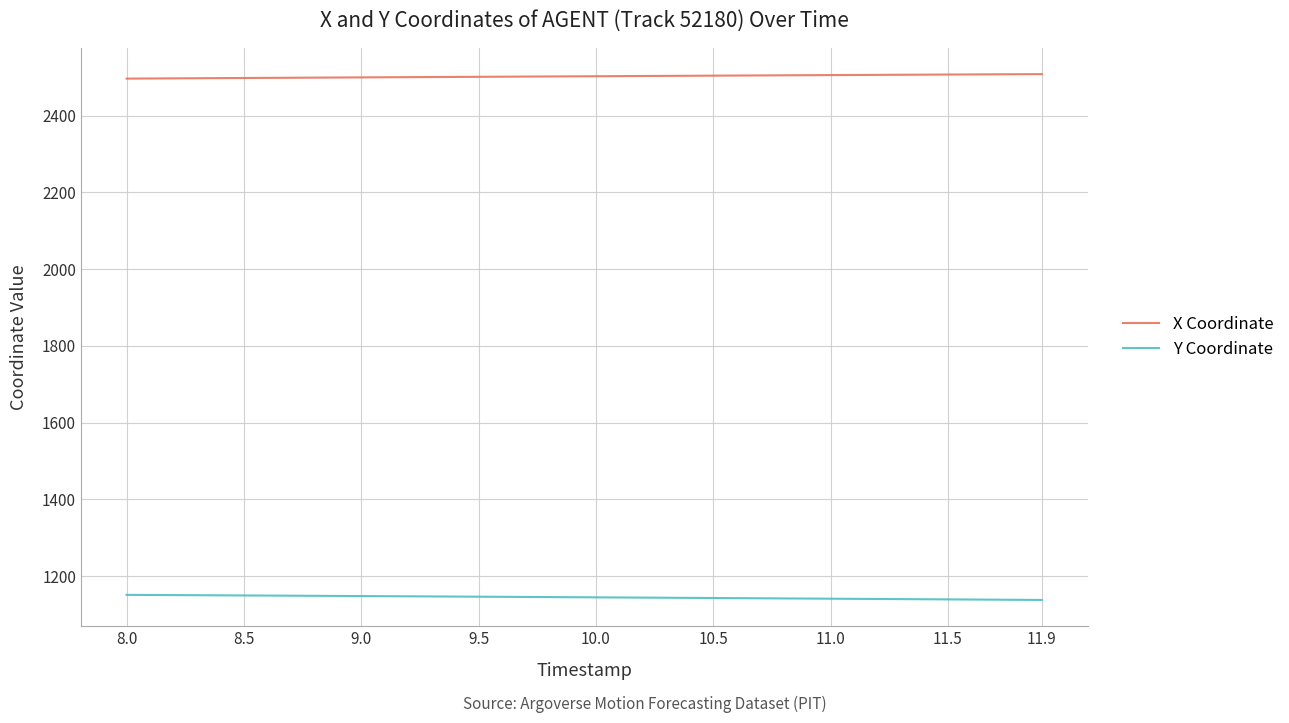

True or false: Y Coordinate and X Coordinate cross at least once.

False